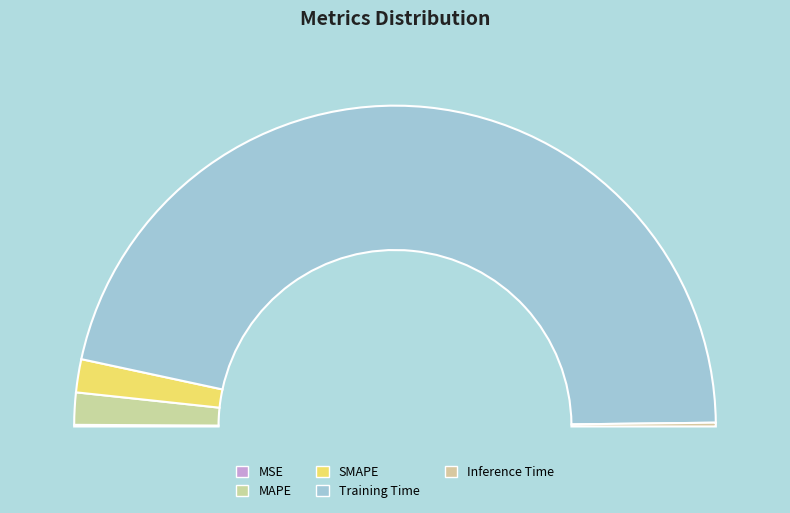

Rank the categories by value from highest to lowest.

Training Time, SMAPE, MAPE, Inference Time, MSE